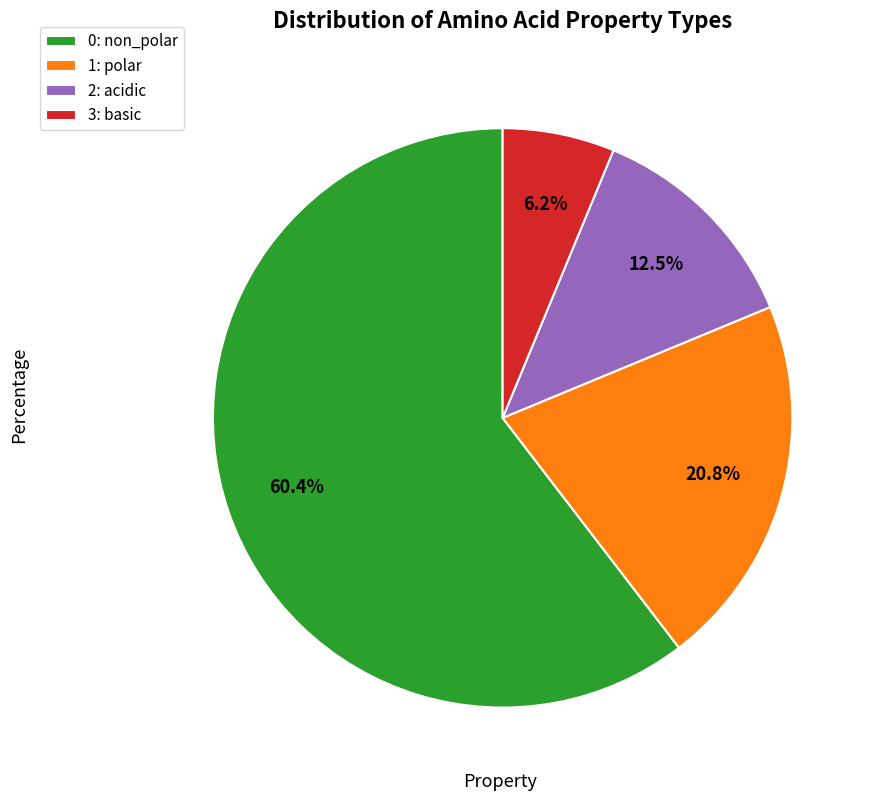

Which has a higher value, 2: acidic or 3: basic?

2: acidic